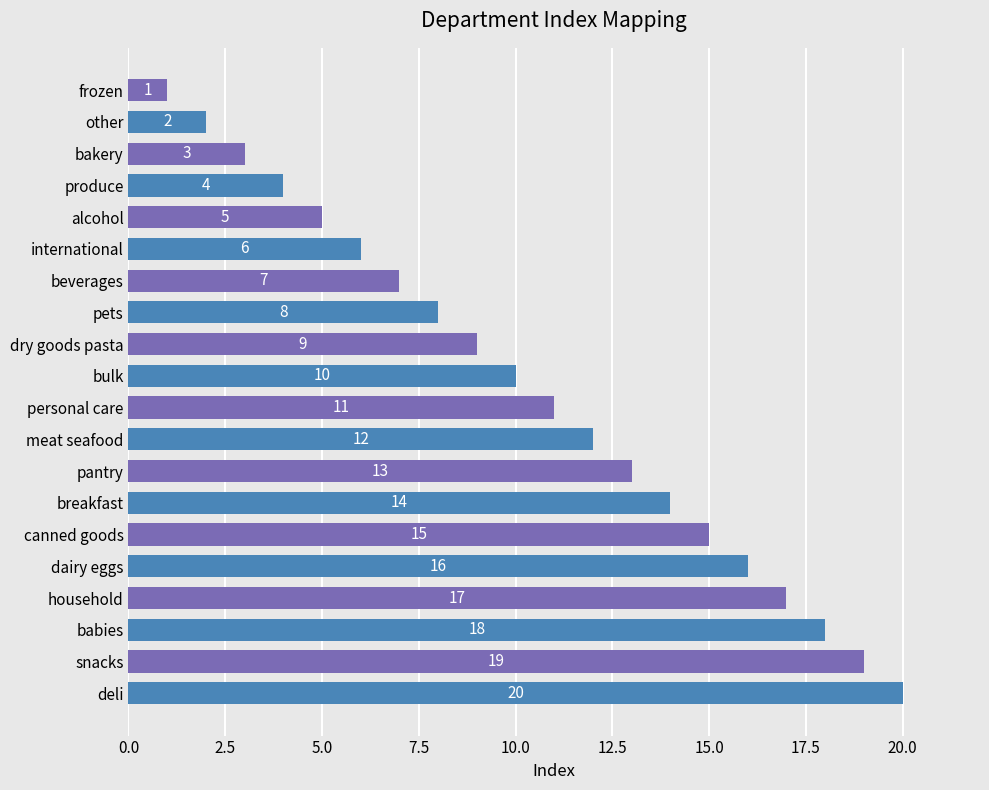

Rank the categories by value from lowest to highest.

frozen, other, bakery, produce, alcohol, international, beverages, pets, dry goods pasta, bulk, personal care, meat seafood, pantry, breakfast, canned goods, dairy eggs, household, babies, snacks, deli